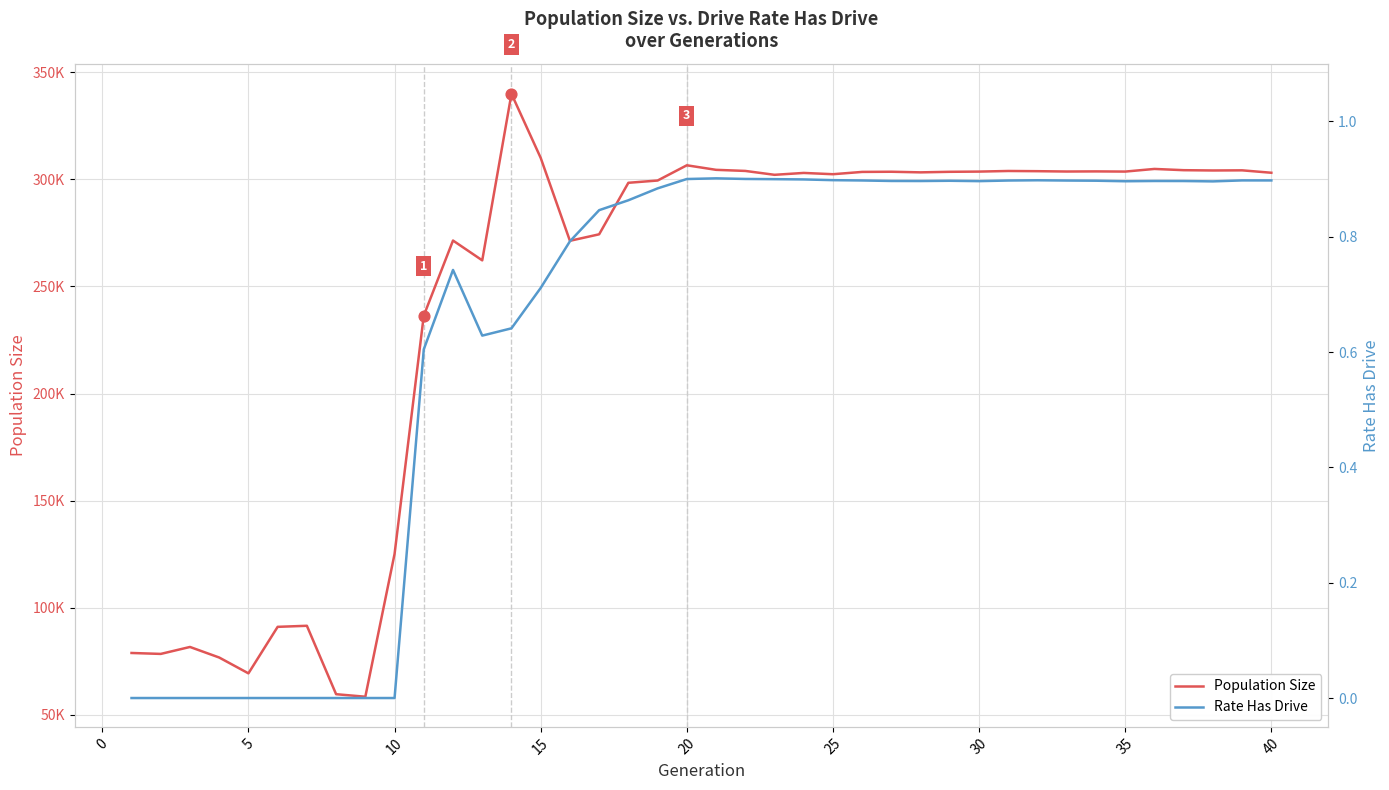

What are all the series names shown in the legend?

Population Size, Rate Has Drive